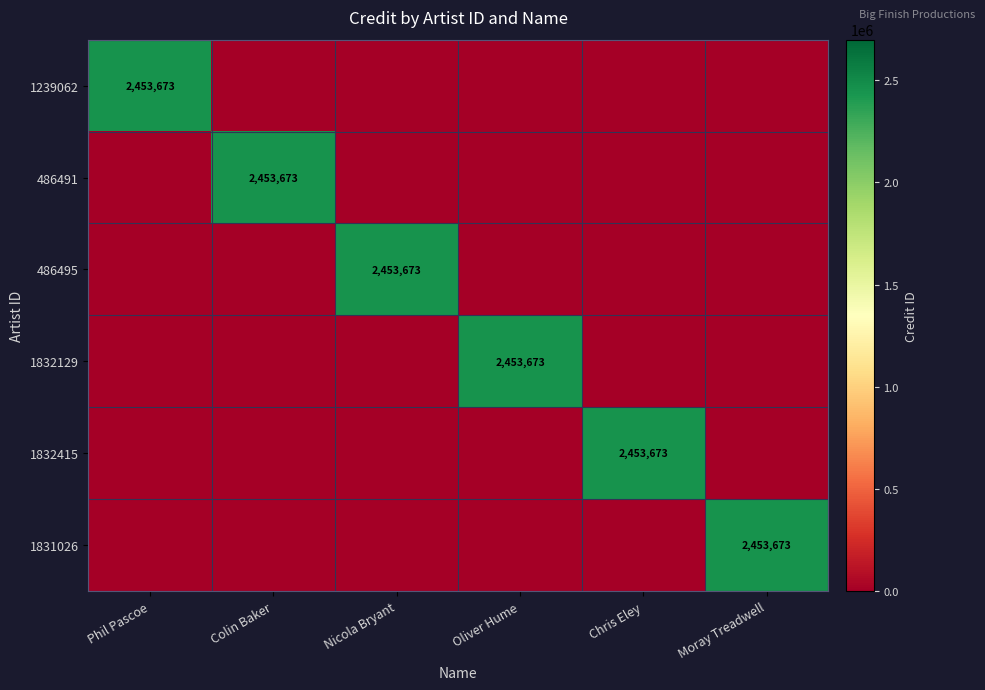

Is it true that 486491 equals 2453673 at Colin Baker?

True